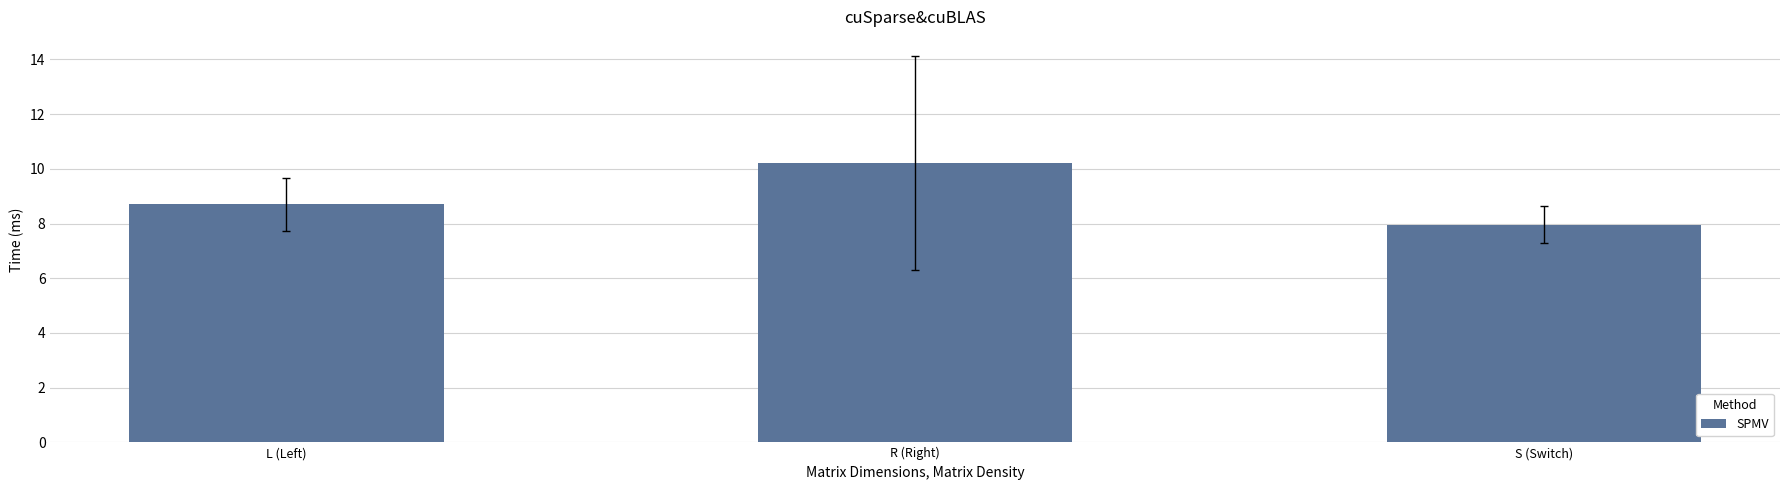

Approximately how many times larger is the value at R (Right) compared to S (Switch)?

1.3